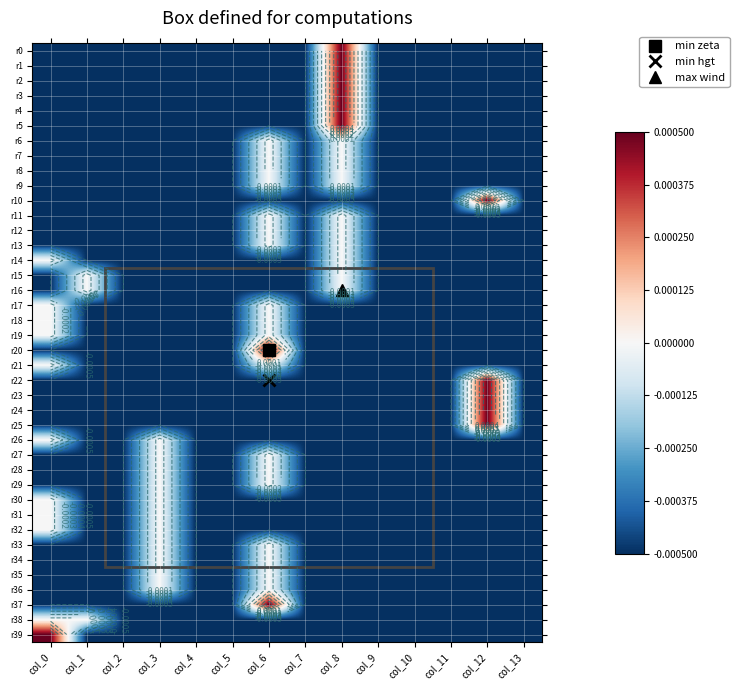

Count the number of data series in this chart.

40